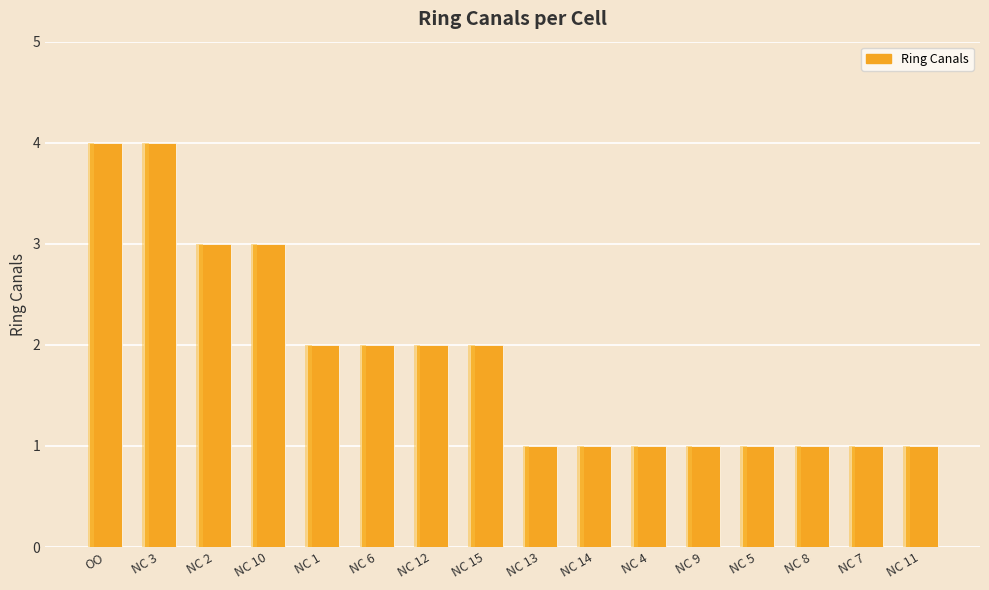

The value at NC 15 is 2. True or false?

True